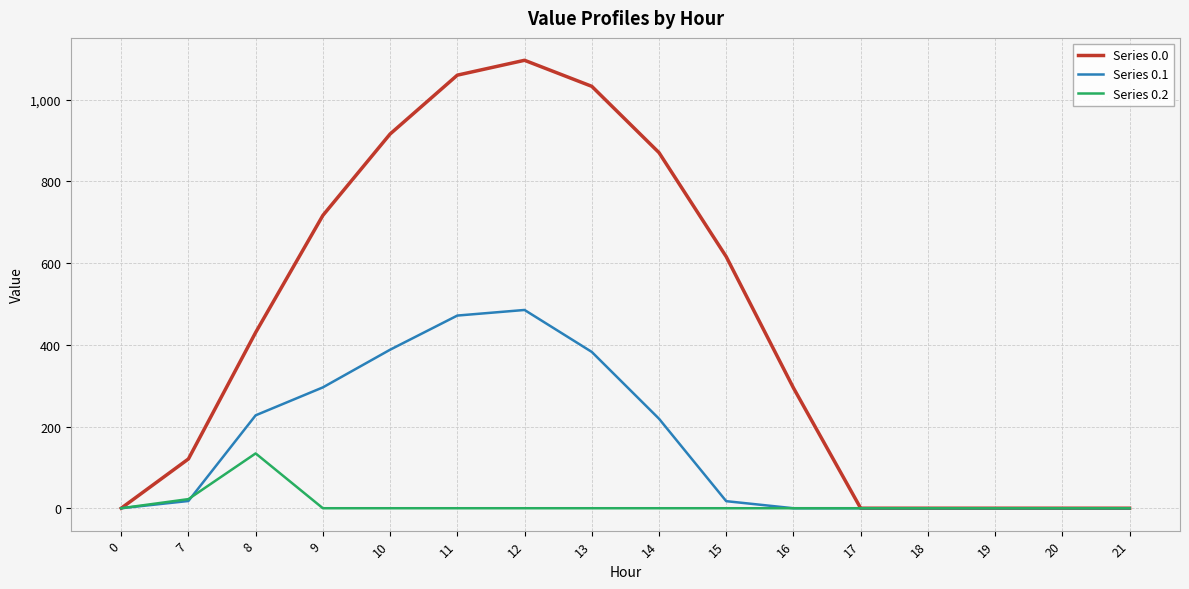

How many distinct data groups are displayed?

3